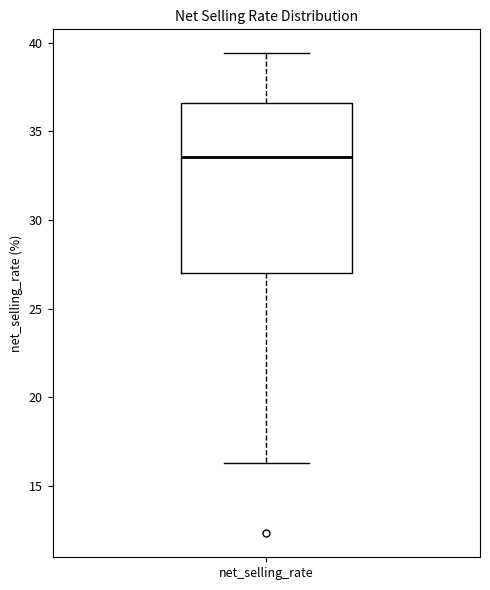

Where is the upper edge of the box for net_selling_rate on the y-axis? The values are not printed on the chart, so give them approximately, as read against the axis.

36.5